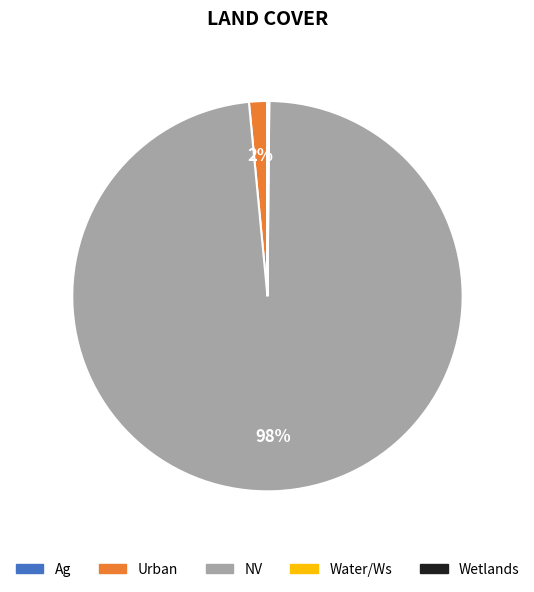

To the nearest percent, what percentage of the pie is Urban?

2%